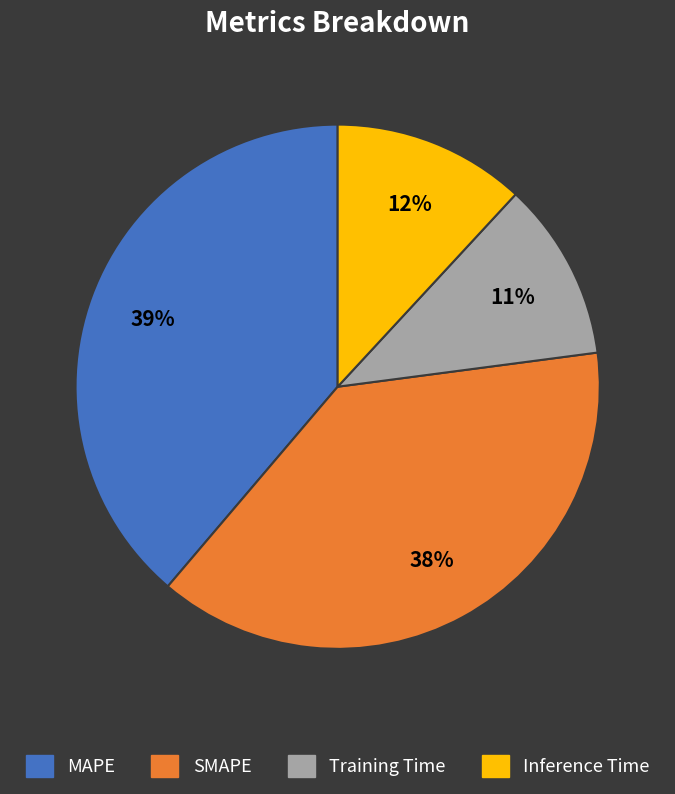

Does Inference Time account for over 50% of the chart?

No